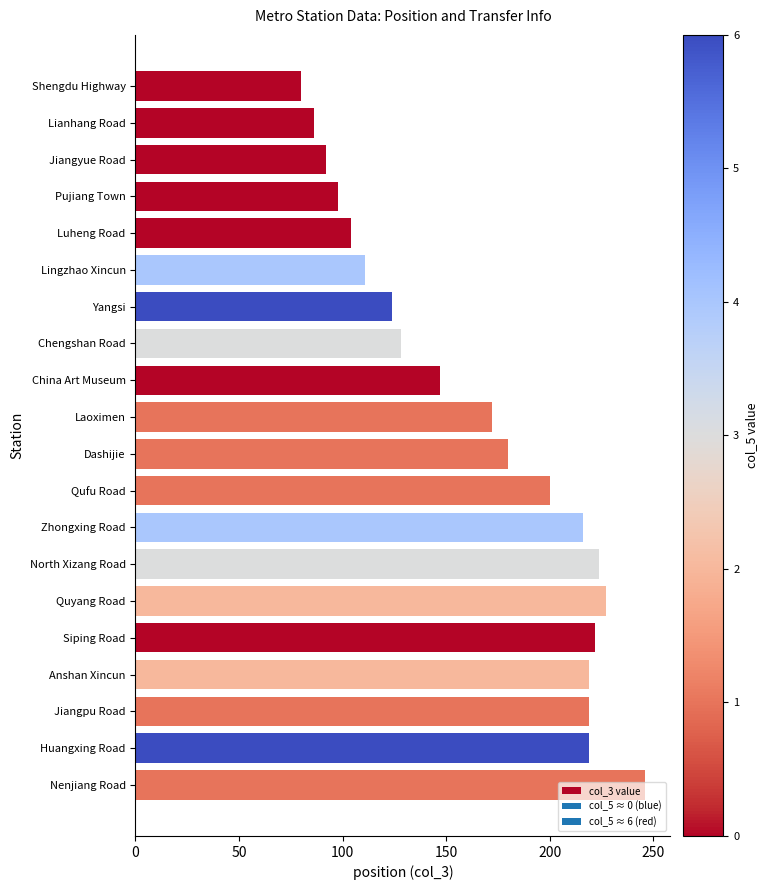

What is the difference between the maximum and minimum values?

166